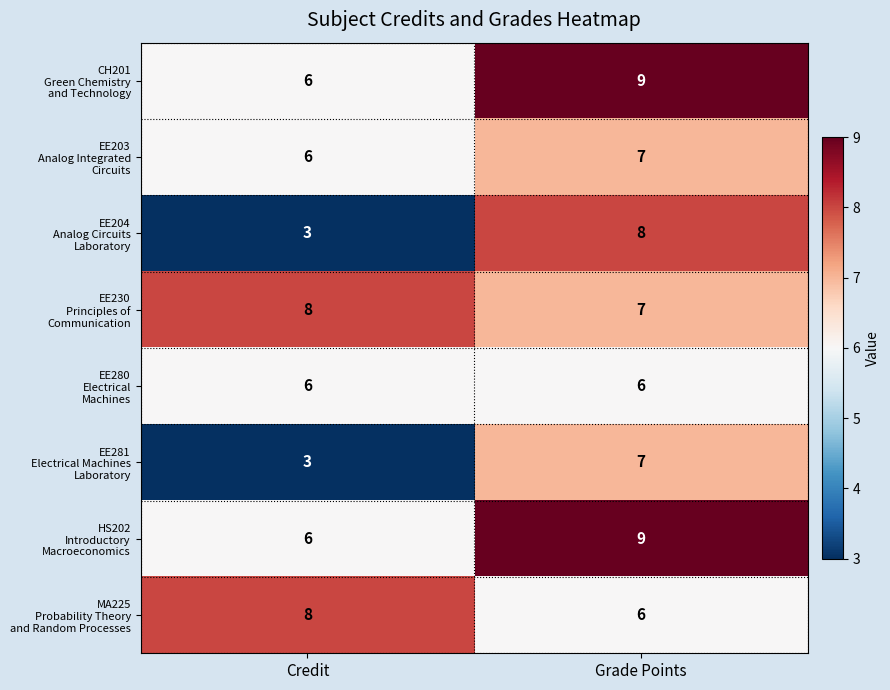

How many series are shown in this chart?

8